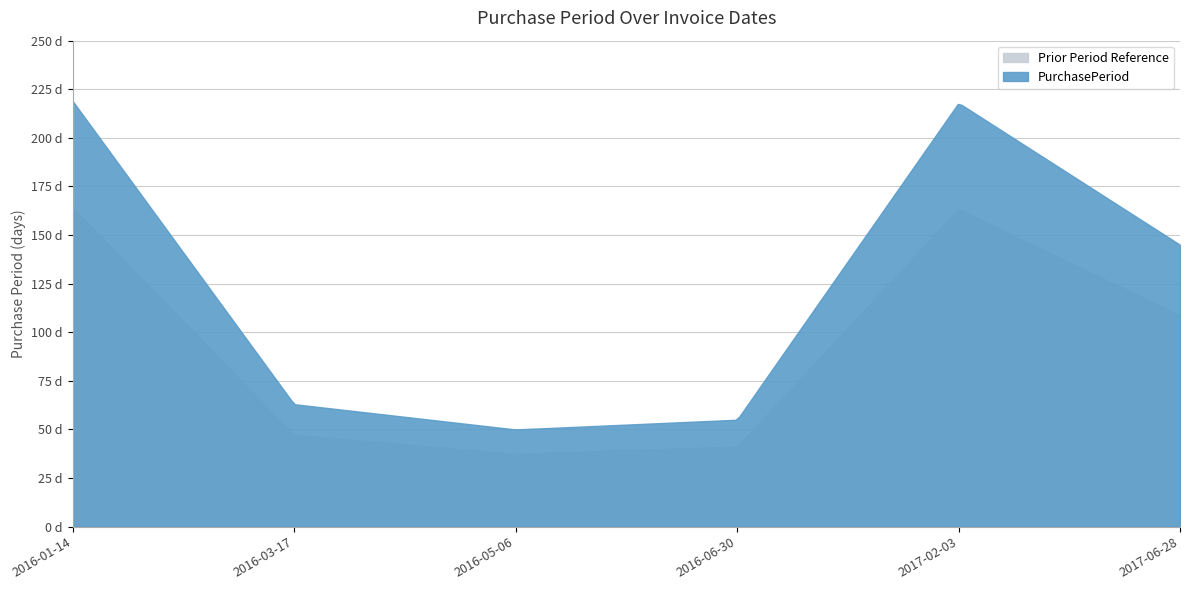

List the labels in order of value, largest first.

2016-01-14, 2017-02-03, 2017-06-28, 2016-03-17, 2016-06-30, 2016-05-06